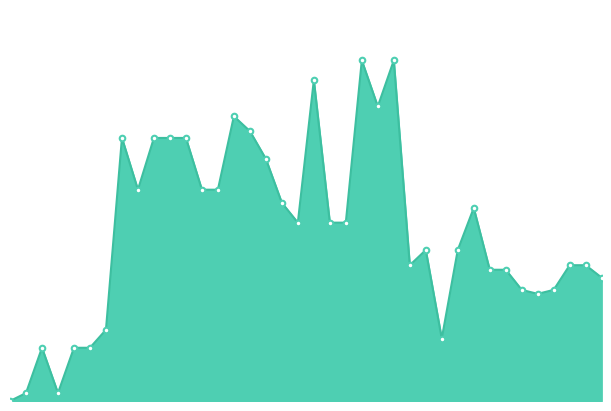

List the labels in order of value, largest first.

22, 24, 19, 23, 14, 15, 7, 9, 10, 11, 16, 8, 12, 13, 17, 29, 18, 20, 21, 26, 28, 25, 35, 36, 30, 31, 37, 32, 34, 33, 6, 27, 2, 4, 5, 1, 3, 0